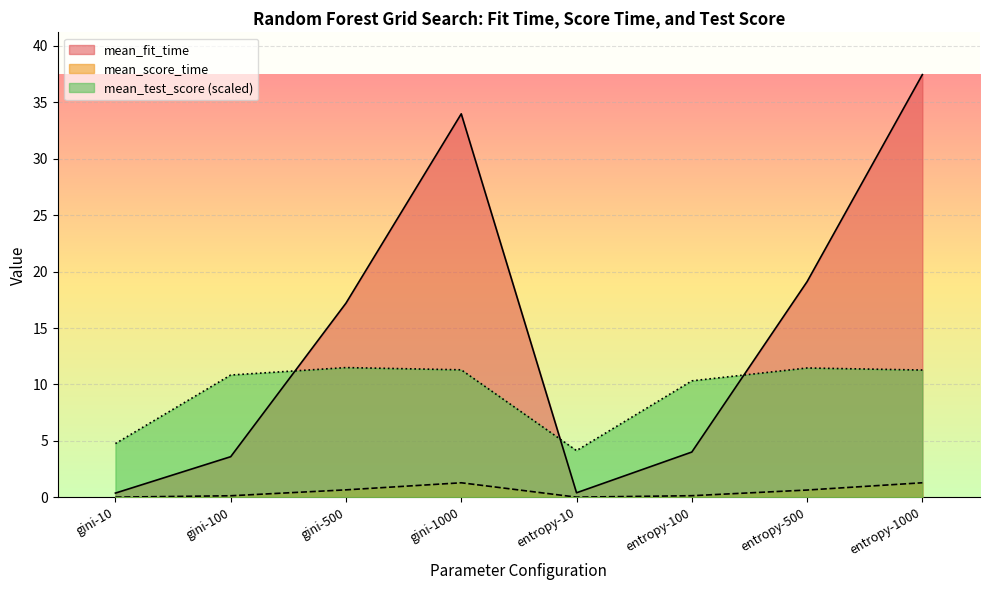

Reading left to right, extract all data points from this chart.

mean_fit_time: gini-10=0.4	gini-100=3.6	gini-500=17.2	gini-1000=34.0	entropy-10=0.4	entropy-100=4.0	entropy-500=19.1	entropy-1000=37.5
mean_score_time: gini-10=0.0	gini-100=0.1	gini-500=0.7	gini-1000=1.3	entropy-10=0.0	entropy-100=0.1	entropy-500=0.6	entropy-1000=1.3
mean_test_score: gini-10=4.8	gini-100=10.8	gini-500=11.5	gini-1000=11.3	entropy-10=4.1	entropy-100=10.3	entropy-500=11.5	entropy-1000=11.3